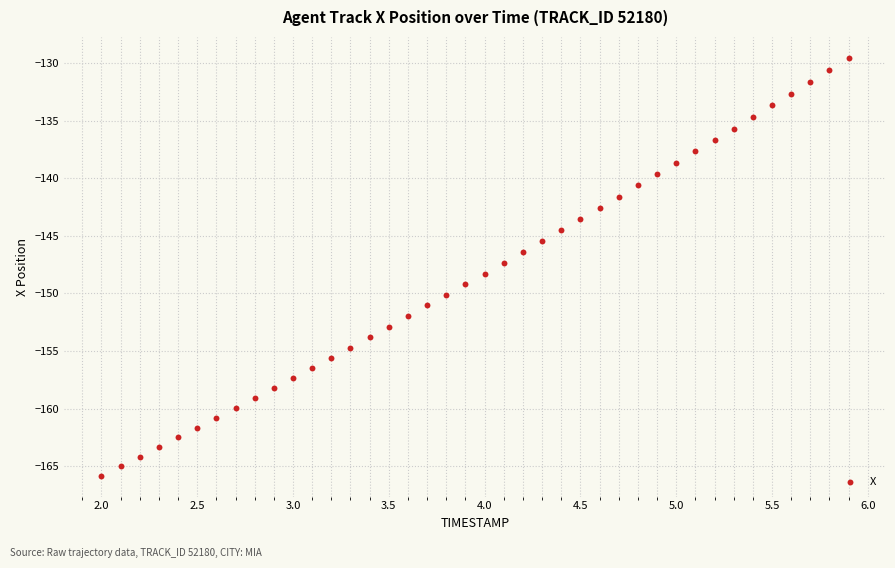

What is the range of X values (max minus min)?

3.9